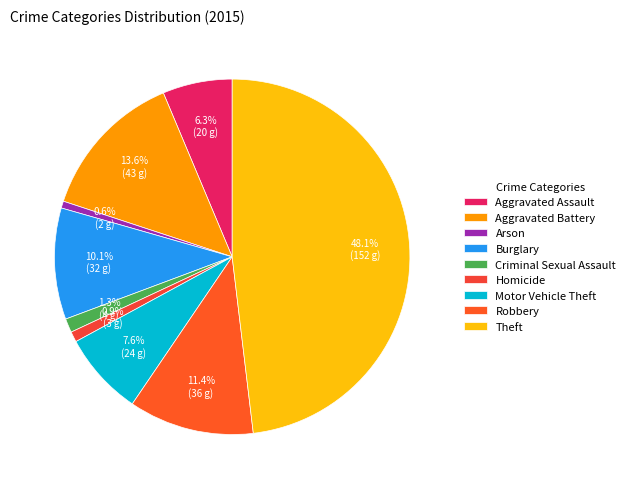

How much of the chart is everything except Burglary?

89.9%